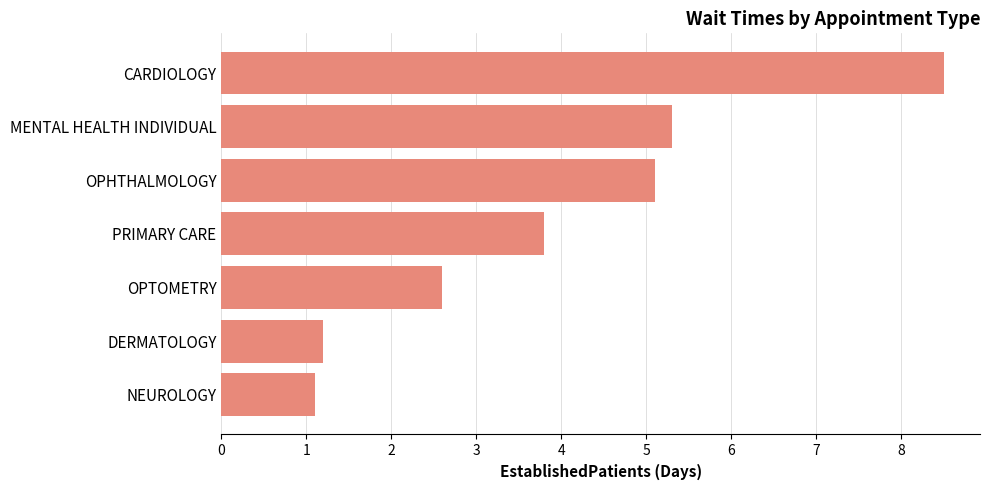

What is the greatest value displayed?

8.5